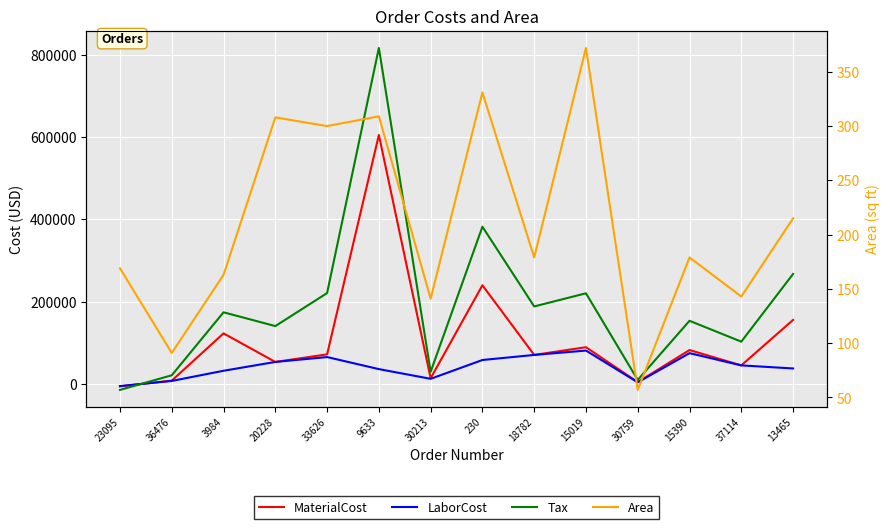

How many times do Tax and LaborCost cross each other?

1